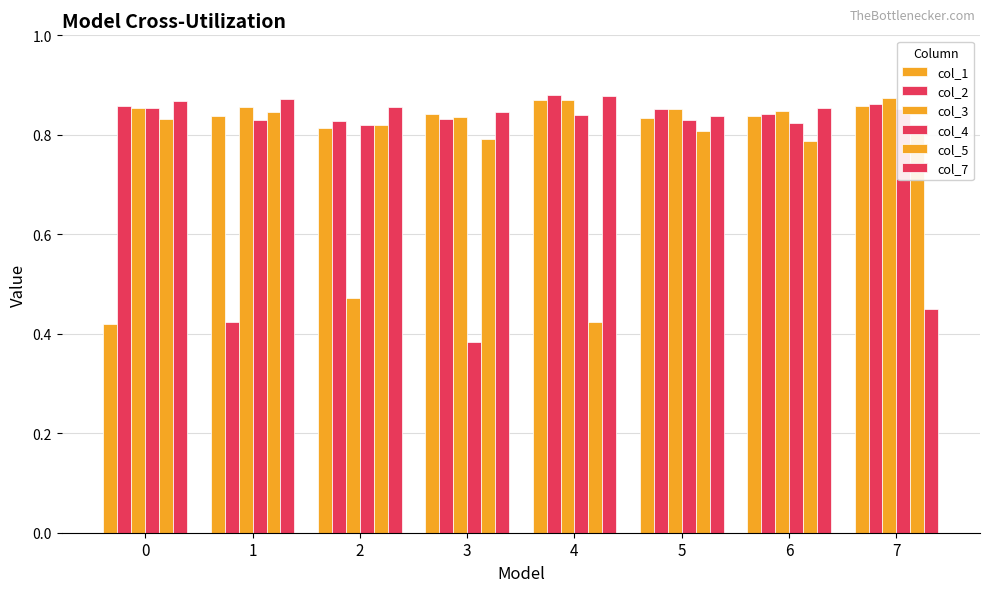

What is the spread (max minus min) of values at 0?

0.4